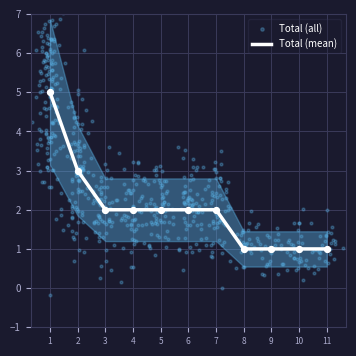

Which series has the largest total across all categories?

Total (all)